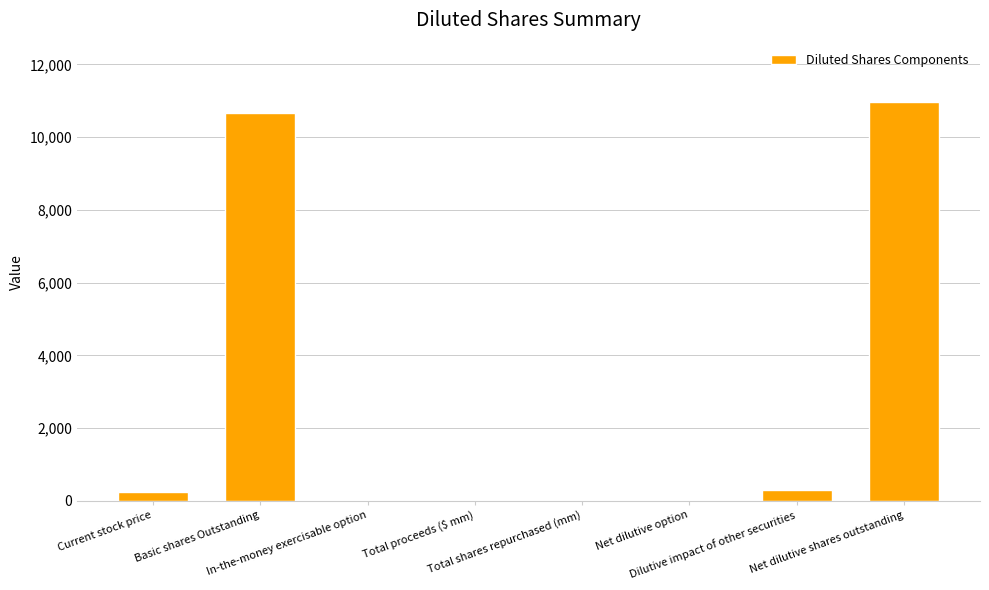

What is the sum of all values?

22142.7